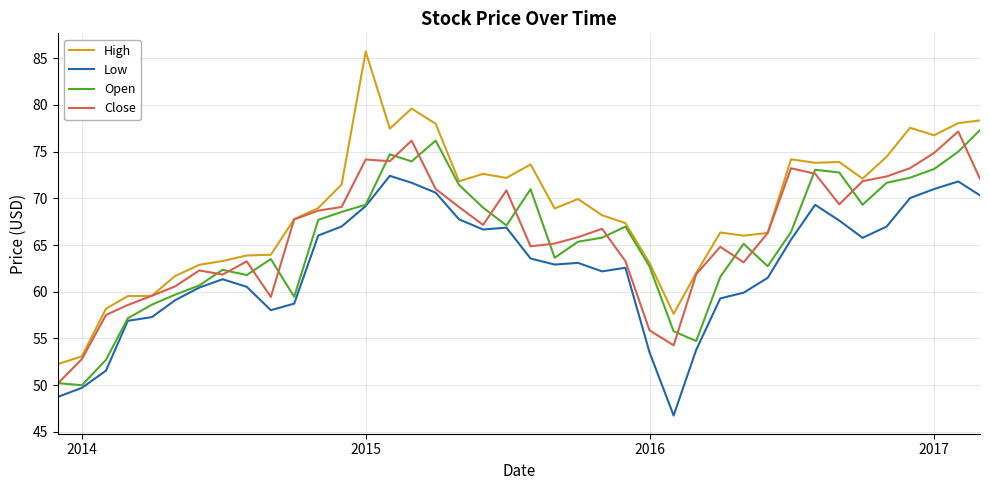

Which series has the largest range (max minus min)?

High